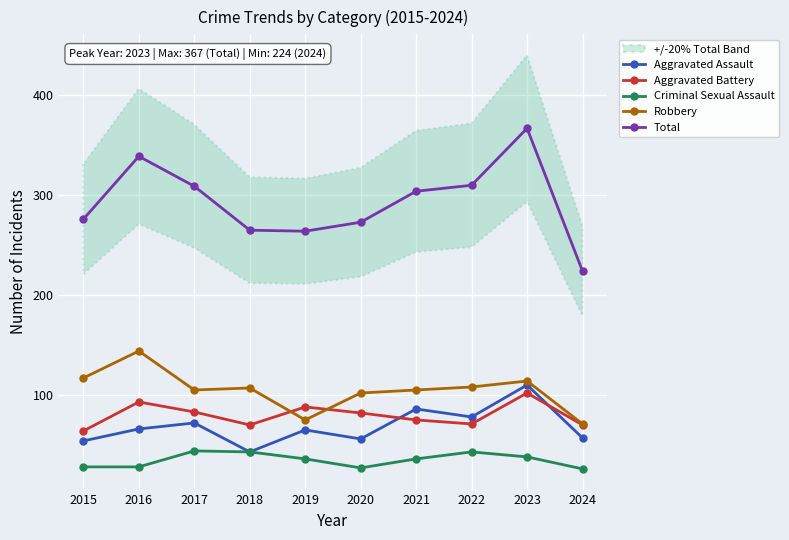

Rank the series at 2024 from lowest to highest value.

Criminal Sexual Assault, Aggravated Assault, Aggravated Battery, Robbery, Total